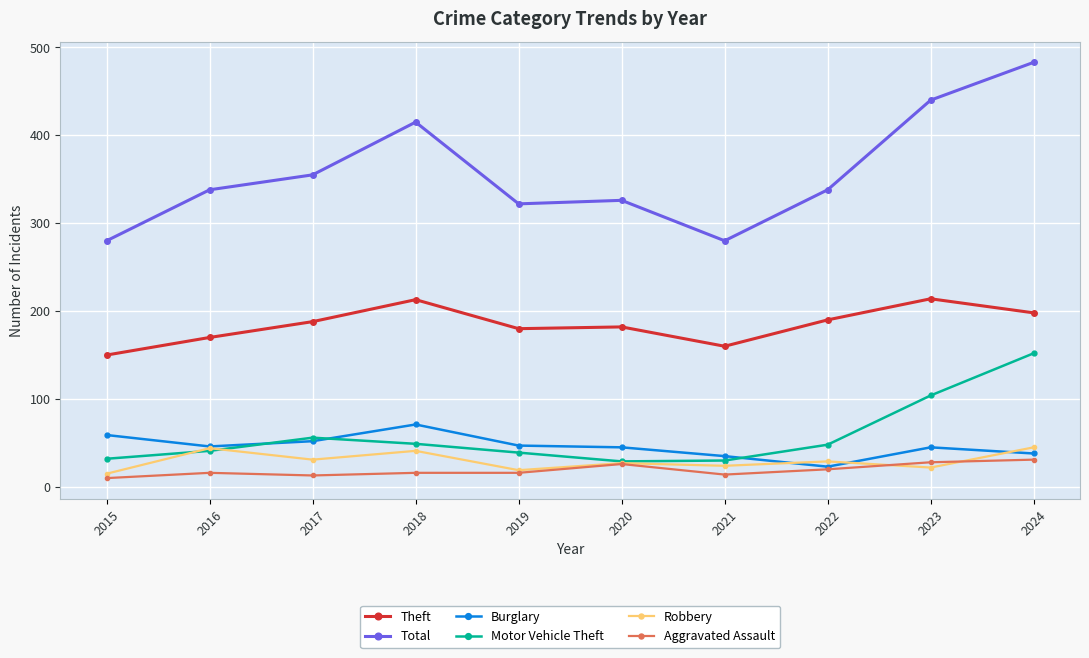

Between 2018 and 2022, which series saw the biggest shift?

Total